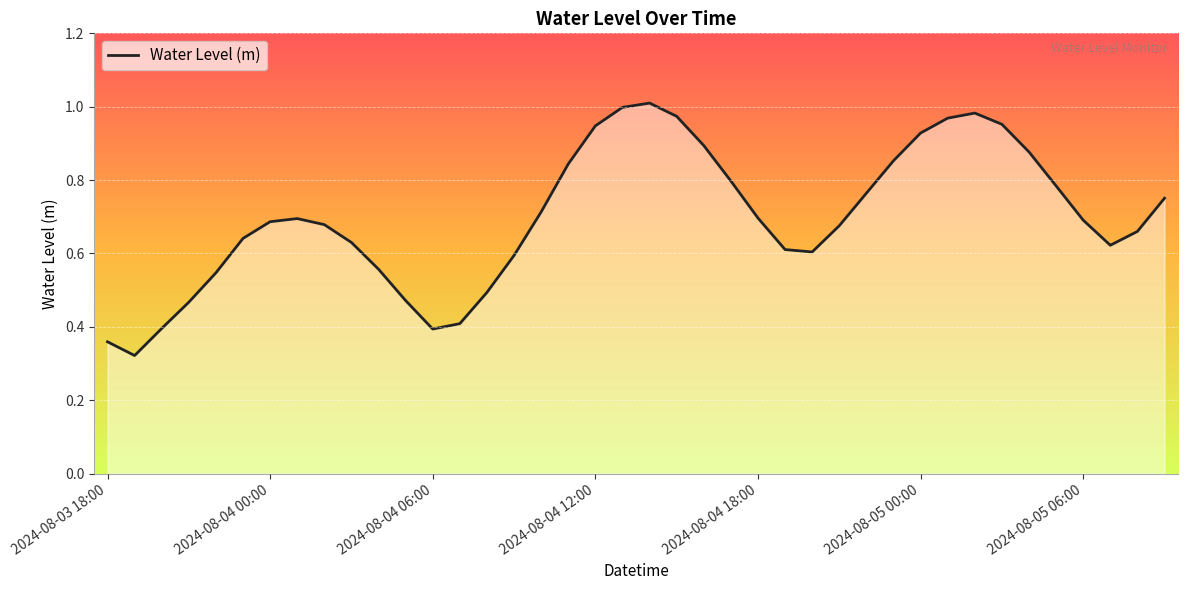

The value at 28 is 0.8. True or false?

True